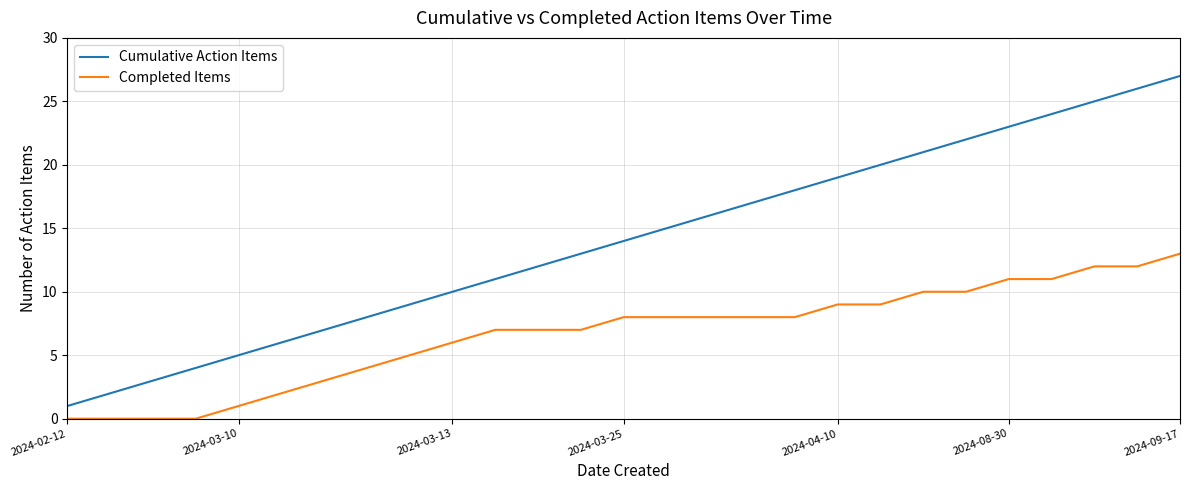

True or false: Completed Items and Cumulative Action Items intersect in this chart.

False